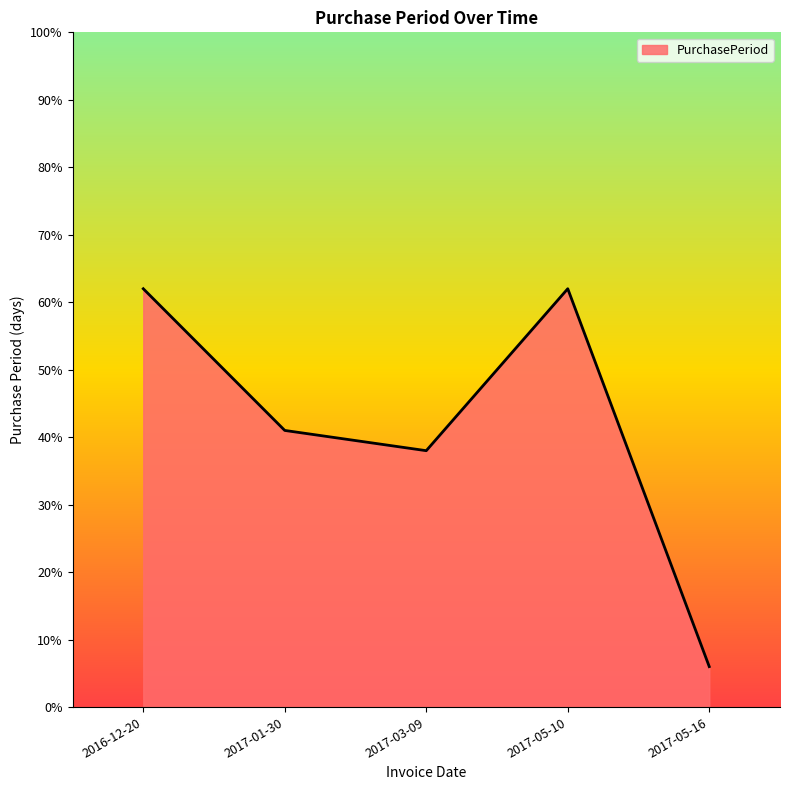

True or false: there are more than 2 points higher than both neighbors.

False